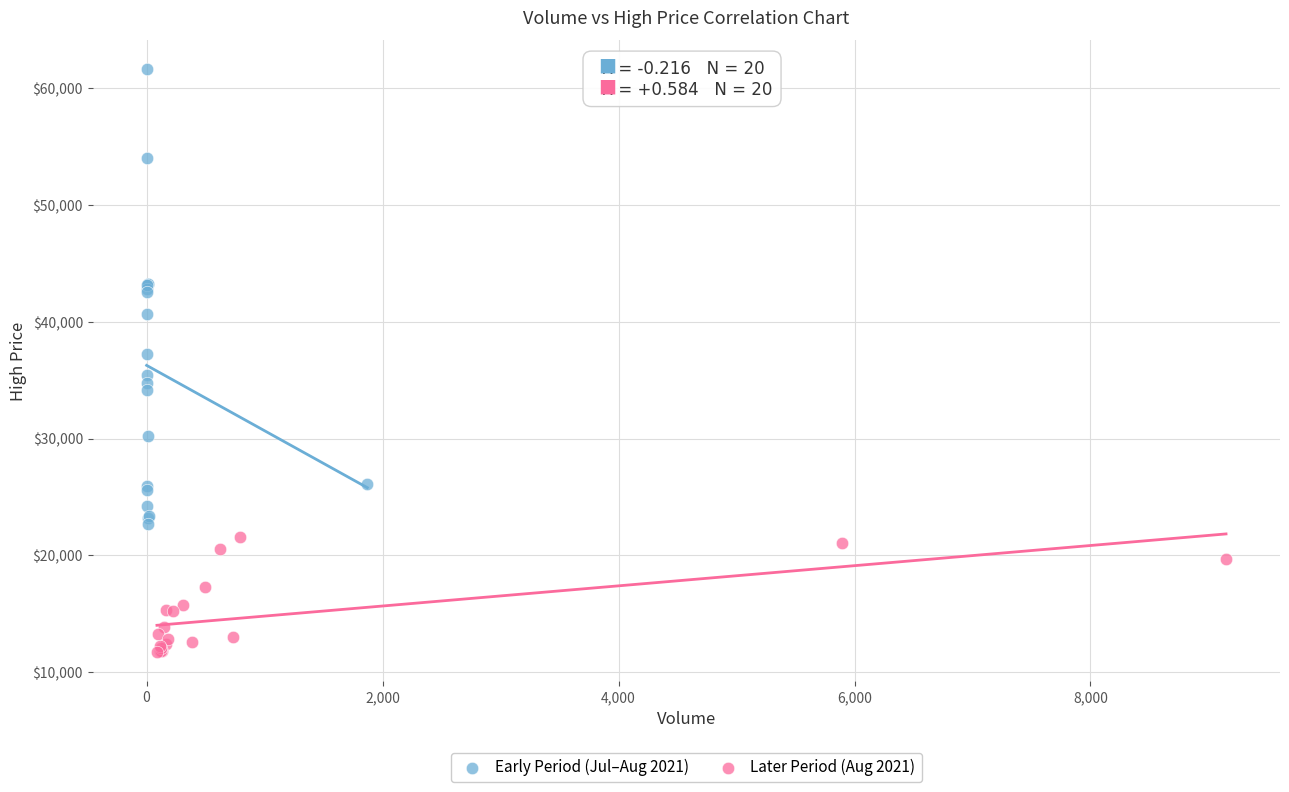

Which series contains the highest Y value?

Early Period (Jul–Aug 2021)